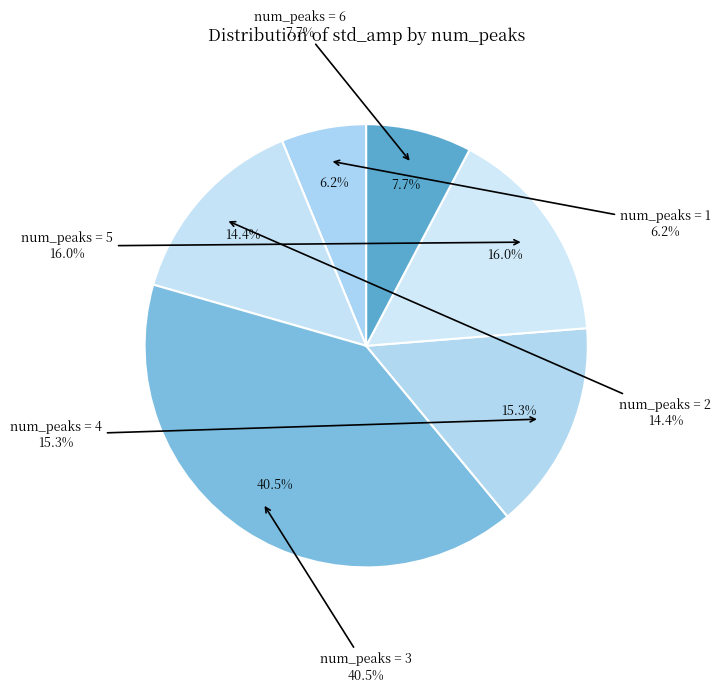

Which category has the smallest portion of the pie?

1